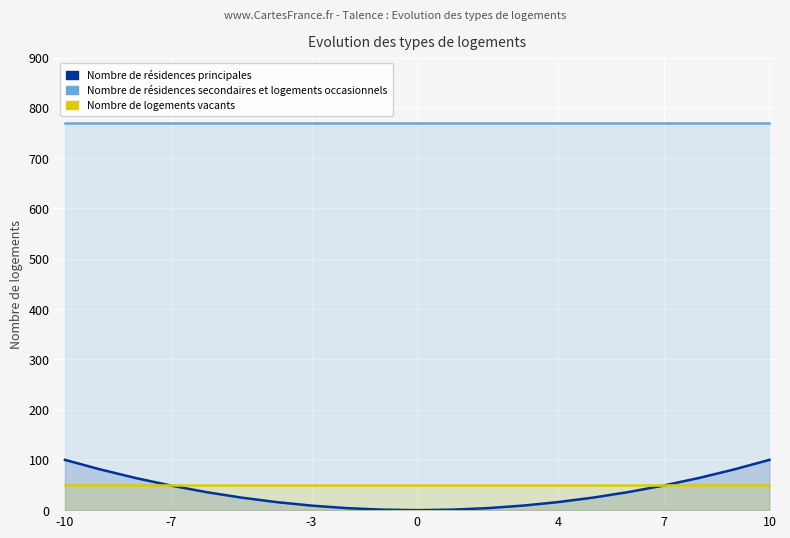

Count the number of categories in the chart.

21